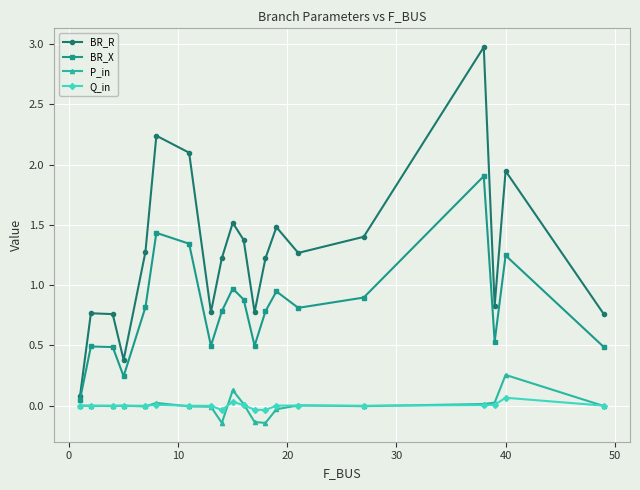

What is the value of the BR_X point at the 18th from the left?

0.5